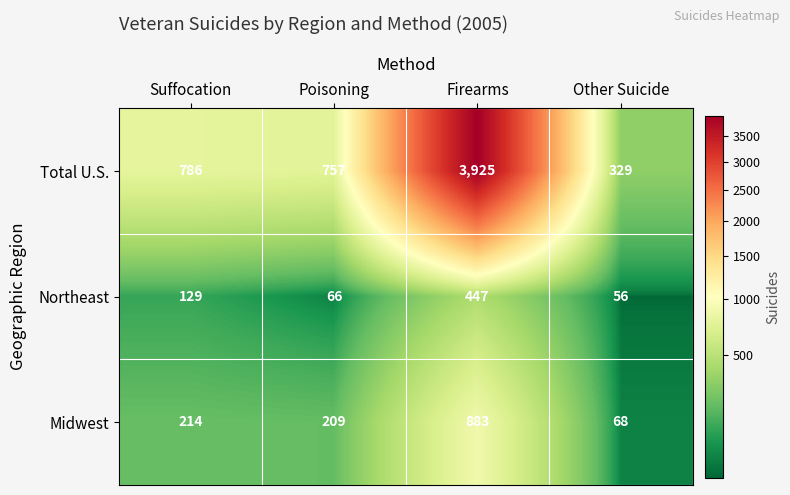

Which category has the highest value across all series?

Firearms